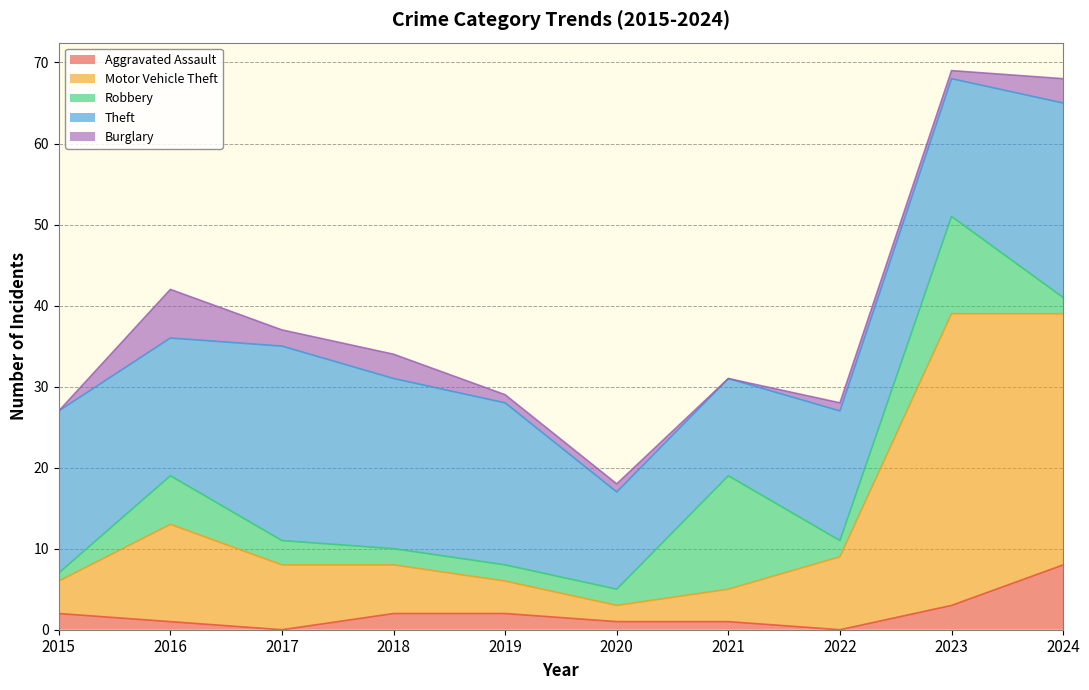

True or false: Burglary has more than 0 interior local peaks.

True